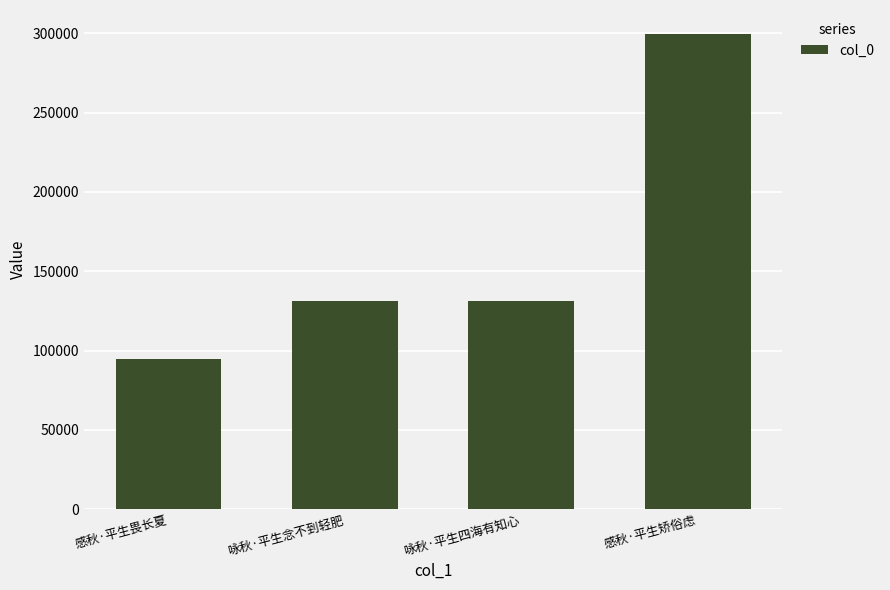

Read the value at 咏秋·平生念不到轻肥.

131337